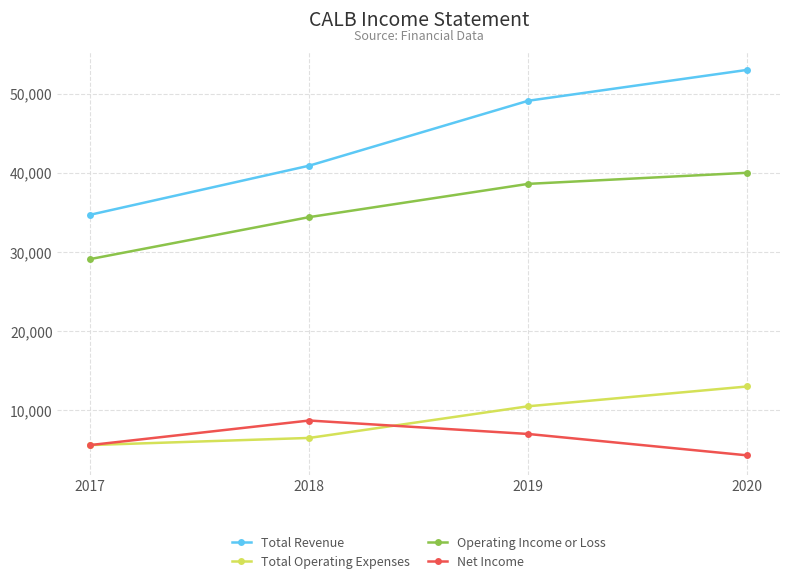

True or false: Net Income and Operating Income or Loss cross at least once.

False